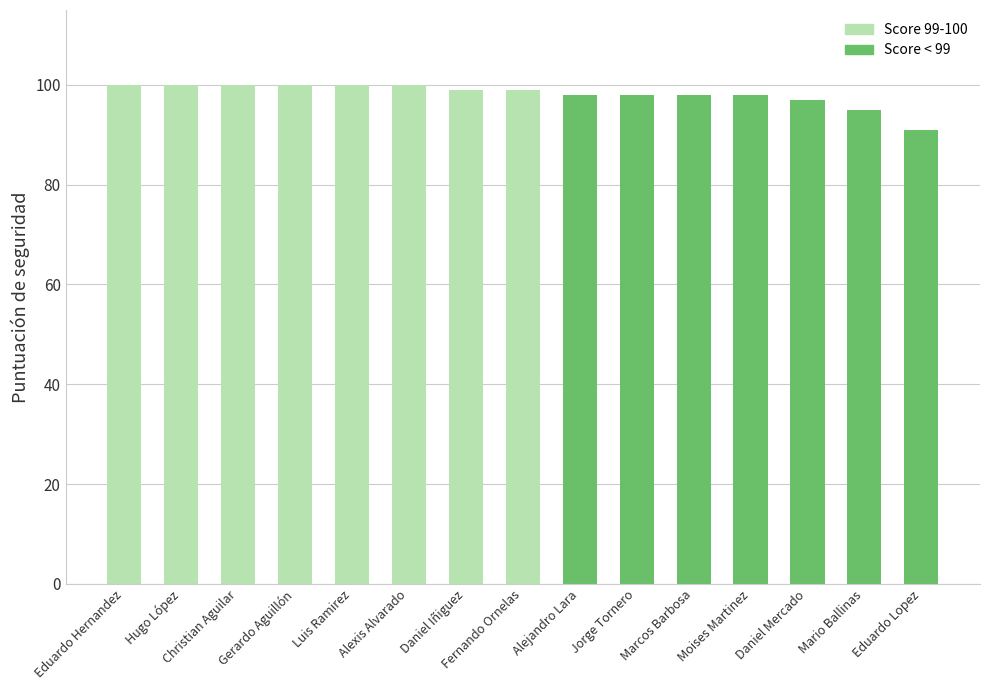

At which label is the value closest to 95?

Mario Ballinas